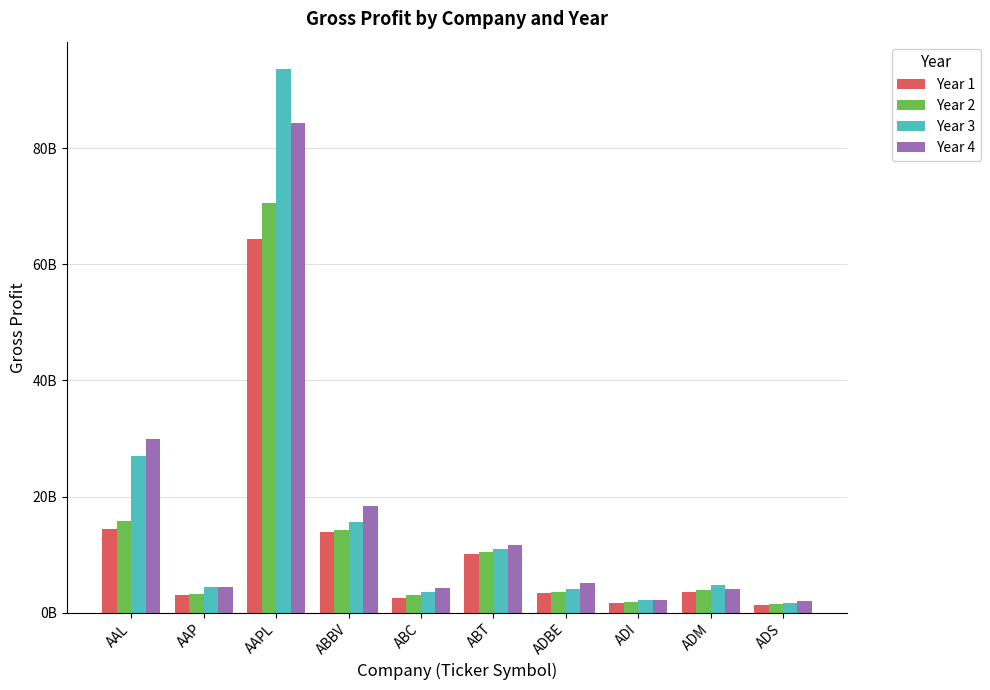

What are all the series names shown in the legend?

Year 1, Year 2, Year 3, Year 4